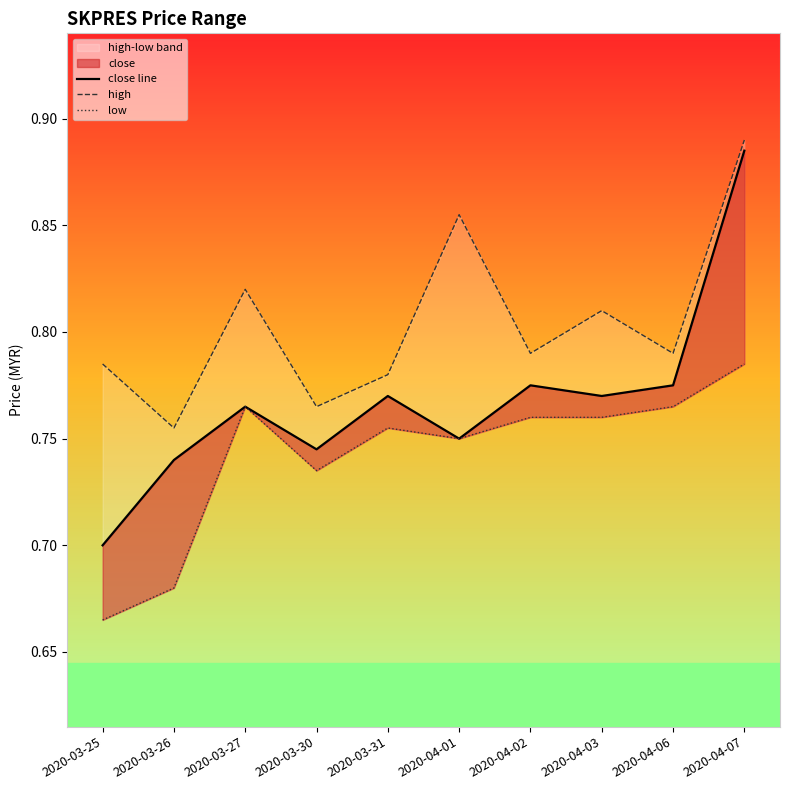

What is the sum of all low values?

7.4